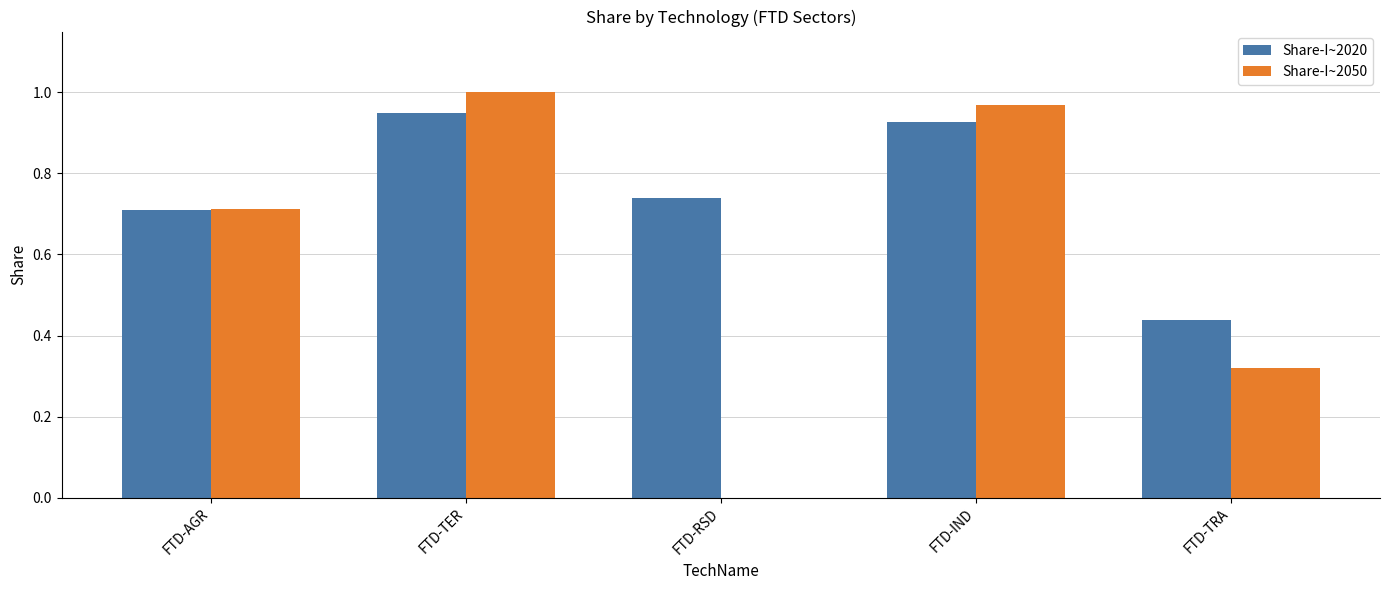

What are all the series names shown in the legend?

Share-I~2020, Share-I~2050